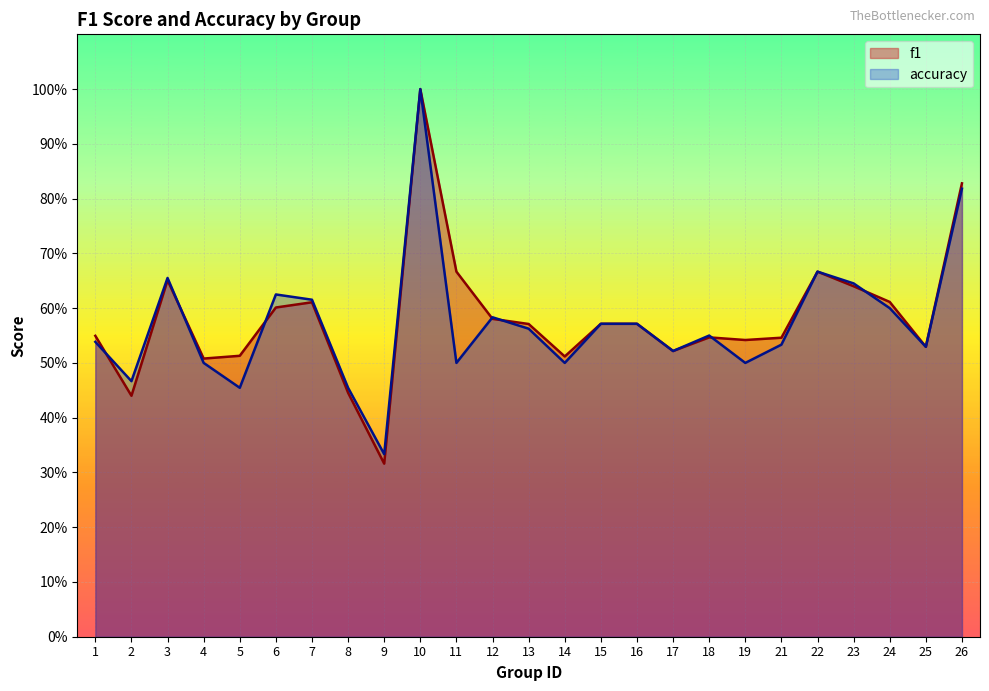

Is it true that f1 equals 0.6 at 23?

True